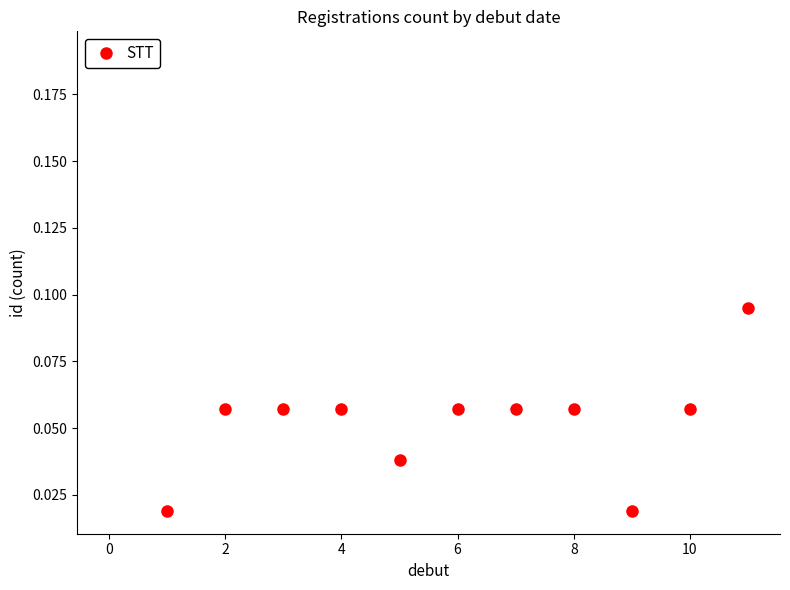

The value at 0 is 0.0. True or false?

True